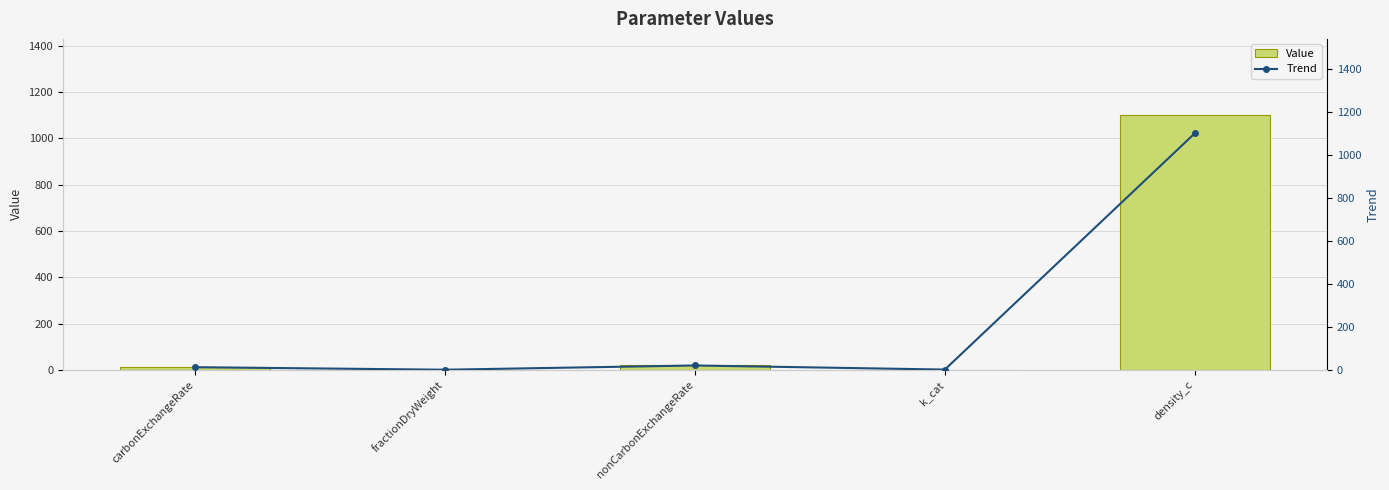

The value of Value at carbonExchangeRate is 12.0. True or false?

True